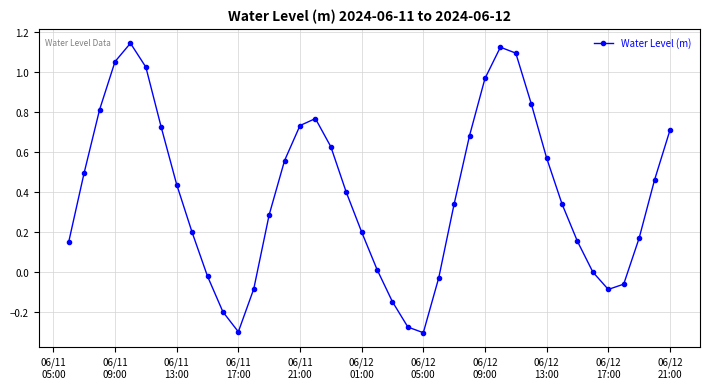

What is the difference between the second highest and second lowest values?

1.4